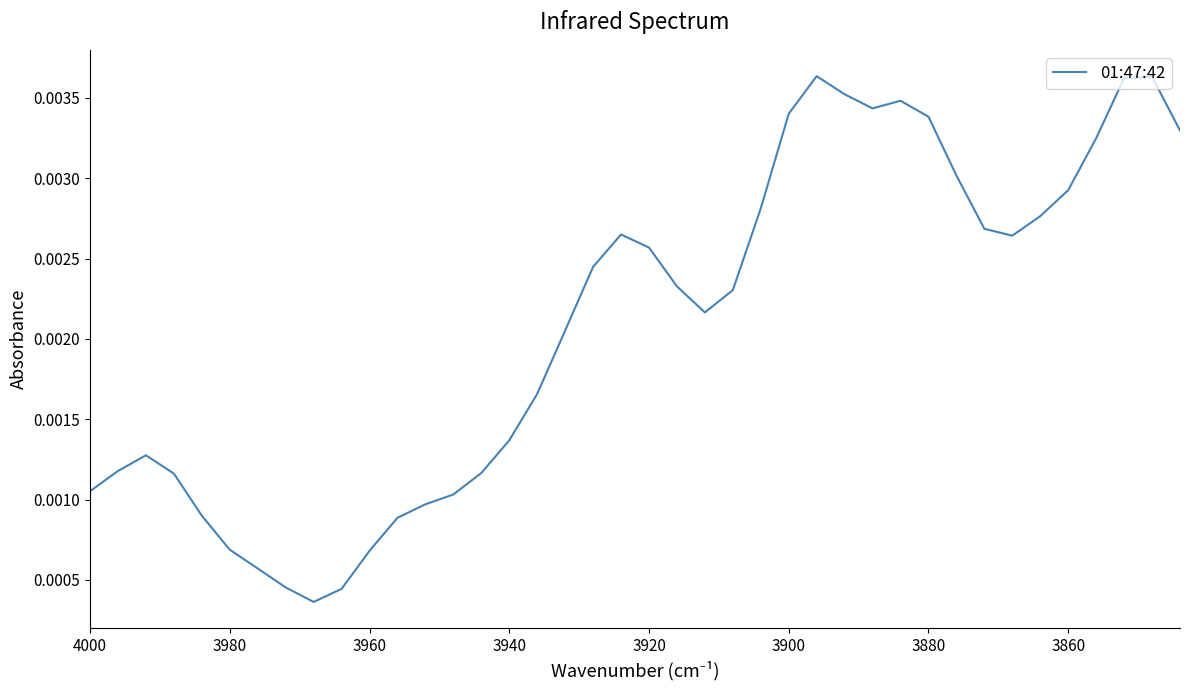

How many points are lower than both their immediate neighbors (excluding endpoints)?

4